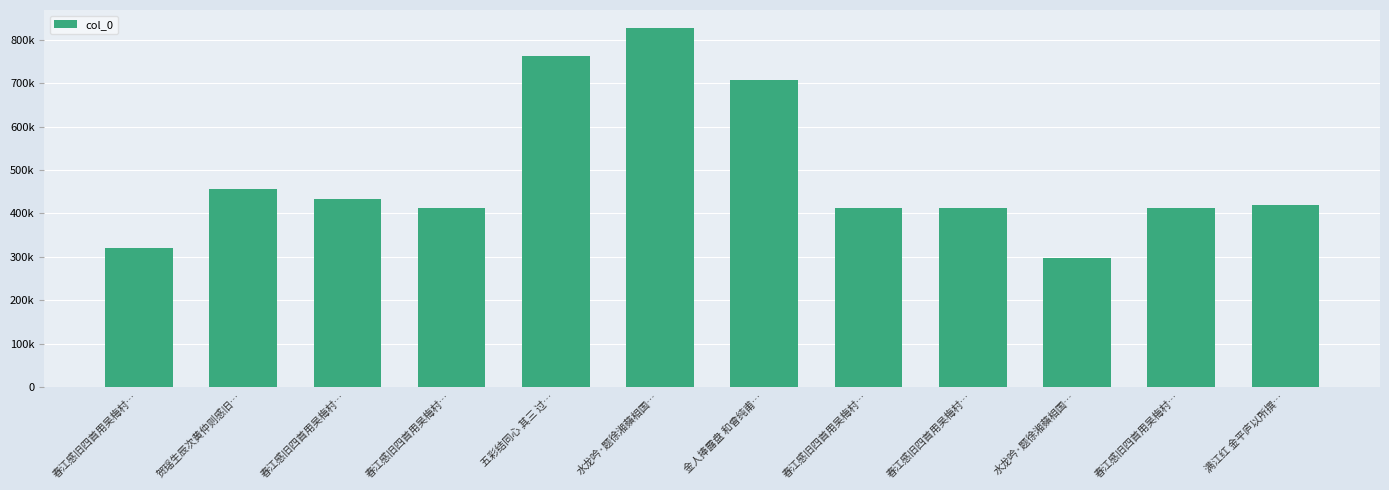

List the labels in order of value, smallest first.

水龙吟·题徐湘蘋相国…, 春江感旧四首用吴梅村…, 春江感旧四首用吴梅村…, 春江感旧四首用吴梅村…, 春江感旧四首用吴梅村…, 春江感旧四首用吴梅村…, 满江红 金平庐以所撰…, 春江感旧四首用吴梅村…, 贺瑶生辰次黄仲则感旧…, 金人捧露盘 和曾纯甫…, 五彩结同心 其三 过…, 水龙吟·题徐湘蘋相国…